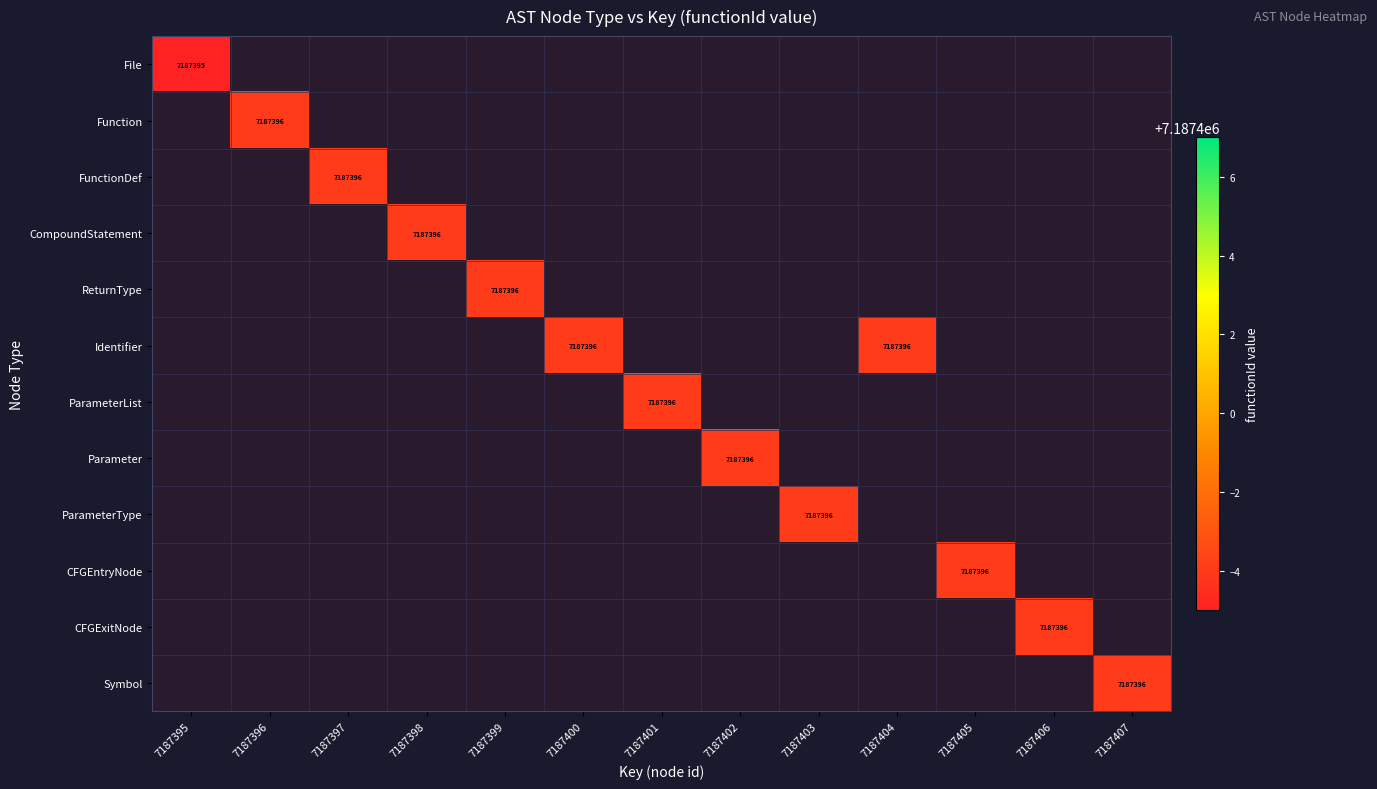

Reading right to left, transcribe all the data shown in this chart.

File: 7187407=0	7187406=0	7187405=0	7187404=0	7187403=0	7187402=0	7187401=0	7187400=0	7187399=0	7187398=0	7187397=0	7187396=0	7187395=7187395
Function: 7187407=0	7187406=0	7187405=0	7187404=0	7187403=0	7187402=0	7187401=0	7187400=0	7187399=0	7187398=0	7187397=0	7187396=7187396	7187395=0
FunctionDef: 7187407=0	7187406=0	7187405=0	7187404=0	7187403=0	7187402=0	7187401=0	7187400=0	7187399=0	7187398=0	7187397=7187396	7187396=0	7187395=0
CompoundStatement: 7187407=0	7187406=0	7187405=0	7187404=0	7187403=0	7187402=0	7187401=0	7187400=0	7187399=0	7187398=7187396	7187397=0	7187396=0	7187395=0
ReturnType: 7187407=0	7187406=0	7187405=0	7187404=0	7187403=0	7187402=0	7187401=0	7187400=0	7187399=7187396	7187398=0	7187397=0	7187396=0	7187395=0
Identifier: 7187407=0	7187406=0	7187405=0	7187404=7187396	7187403=0	7187402=0	7187401=0	7187400=7187396	7187399=0	7187398=0	7187397=0	7187396=0	7187395=0
ParameterList: 7187407=0	7187406=0	7187405=0	7187404=0	7187403=0	7187402=0	7187401=7187396	7187400=0	7187399=0	7187398=0	7187397=0	7187396=0	7187395=0
Parameter: 7187407=0	7187406=0	7187405=0	7187404=0	7187403=0	7187402=7187396	7187401=0	7187400=0	7187399=0	7187398=0	7187397=0	7187396=0	7187395=0
ParameterType: 7187407=0	7187406=0	7187405=0	7187404=0	7187403=7187396	7187402=0	7187401=0	7187400=0	7187399=0	7187398=0	7187397=0	7187396=0	7187395=0
CFGEntryNode: 7187407=0	7187406=0	7187405=7187396	7187404=0	7187403=0	7187402=0	7187401=0	7187400=0	7187399=0	7187398=0	7187397=0	7187396=0	7187395=0
CFGExitNode: 7187407=0	7187406=7187396	7187405=0	7187404=0	7187403=0	7187402=0	7187401=0	7187400=0	7187399=0	7187398=0	7187397=0	7187396=0	7187395=0
Symbol: 7187407=7187396	7187406=0	7187405=0	7187404=0	7187403=0	7187402=0	7187401=0	7187400=0	7187399=0	7187398=0	7187397=0	7187396=0	7187395=0